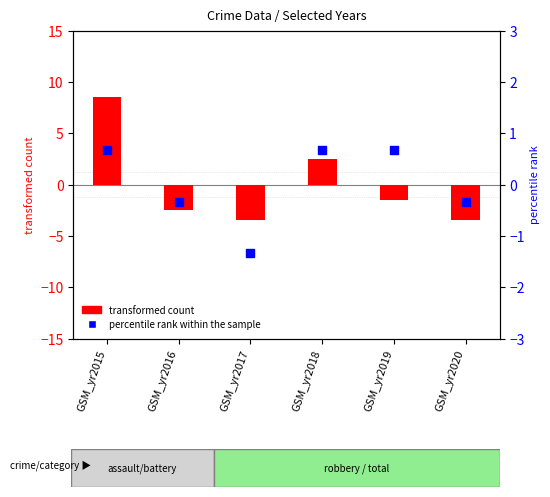

Is the value of transformed count at GSM_yr2018 greater than the value of percentile rank within the sample at GSM_yr2017?

Yes